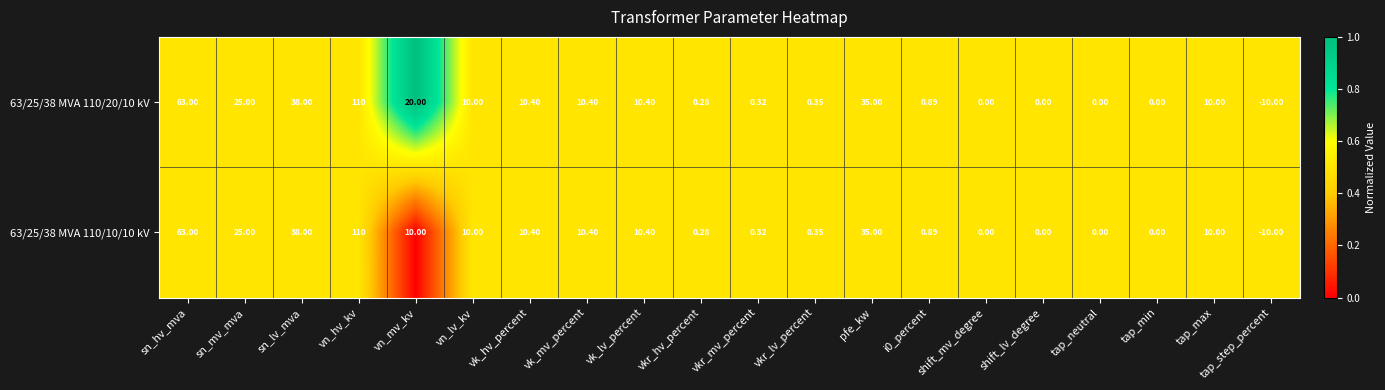

At which label is 63/25/38 MVA 110/20/10 kV closest to 50?

sn_lv_mva